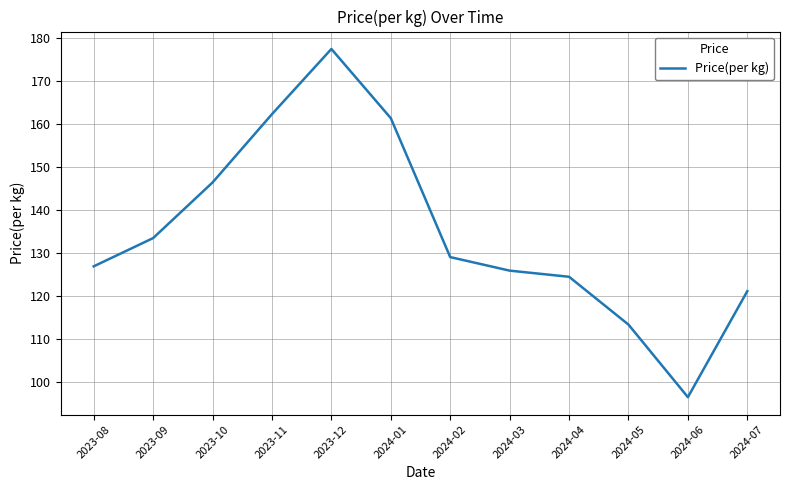

How many values are below 129?

6